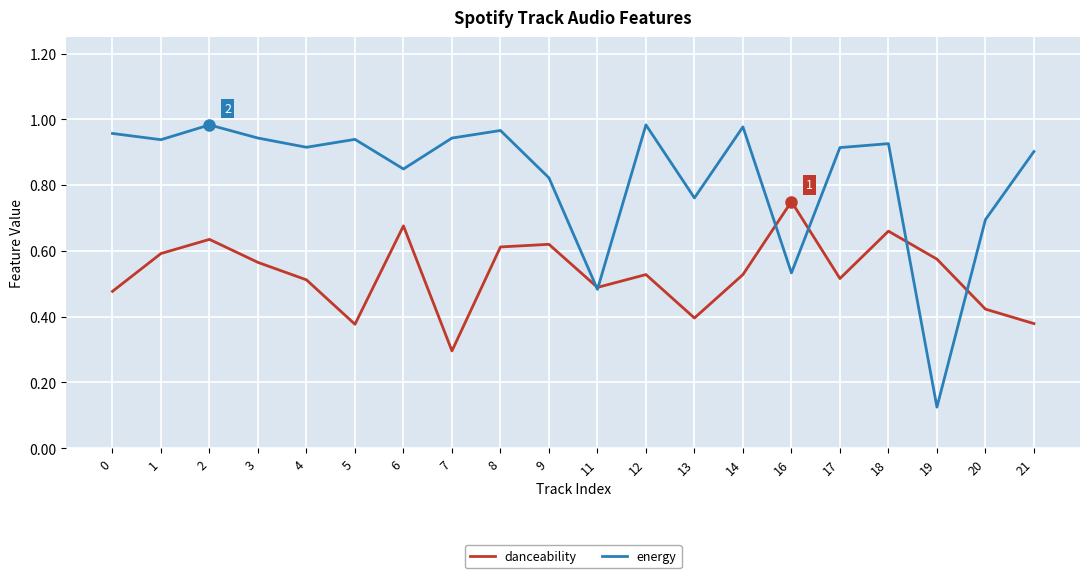

Which category has the lowest value in the energy series?

19